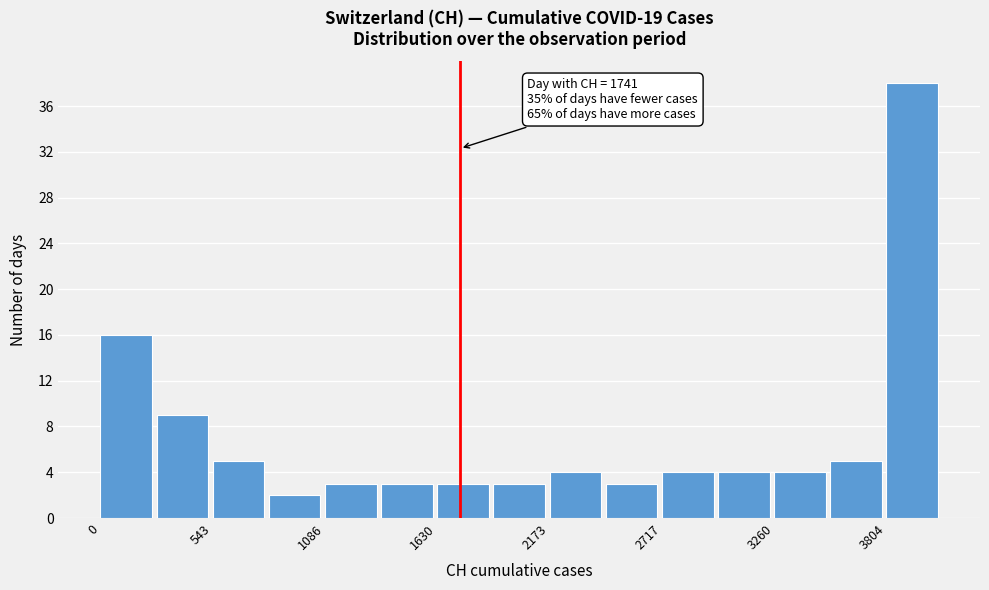

Around what value on the x-axis is the tallest bar? Give the approximate position of its centre, as read against the axis.

3900